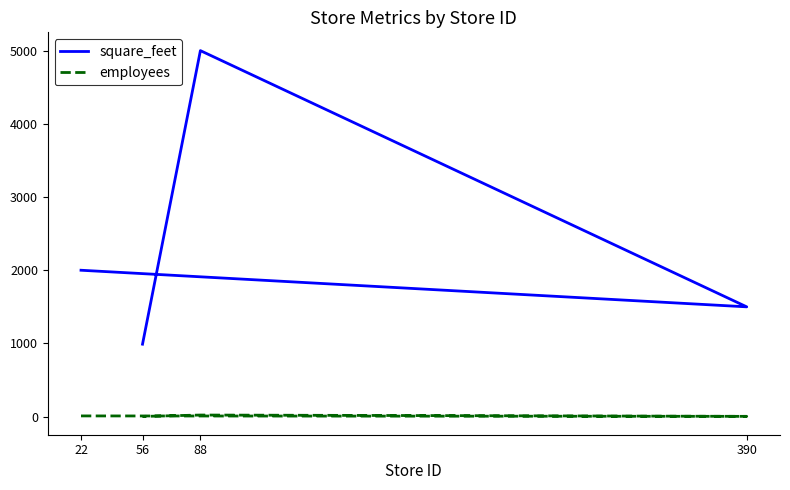

What is the label of the 2nd point from the right?

88